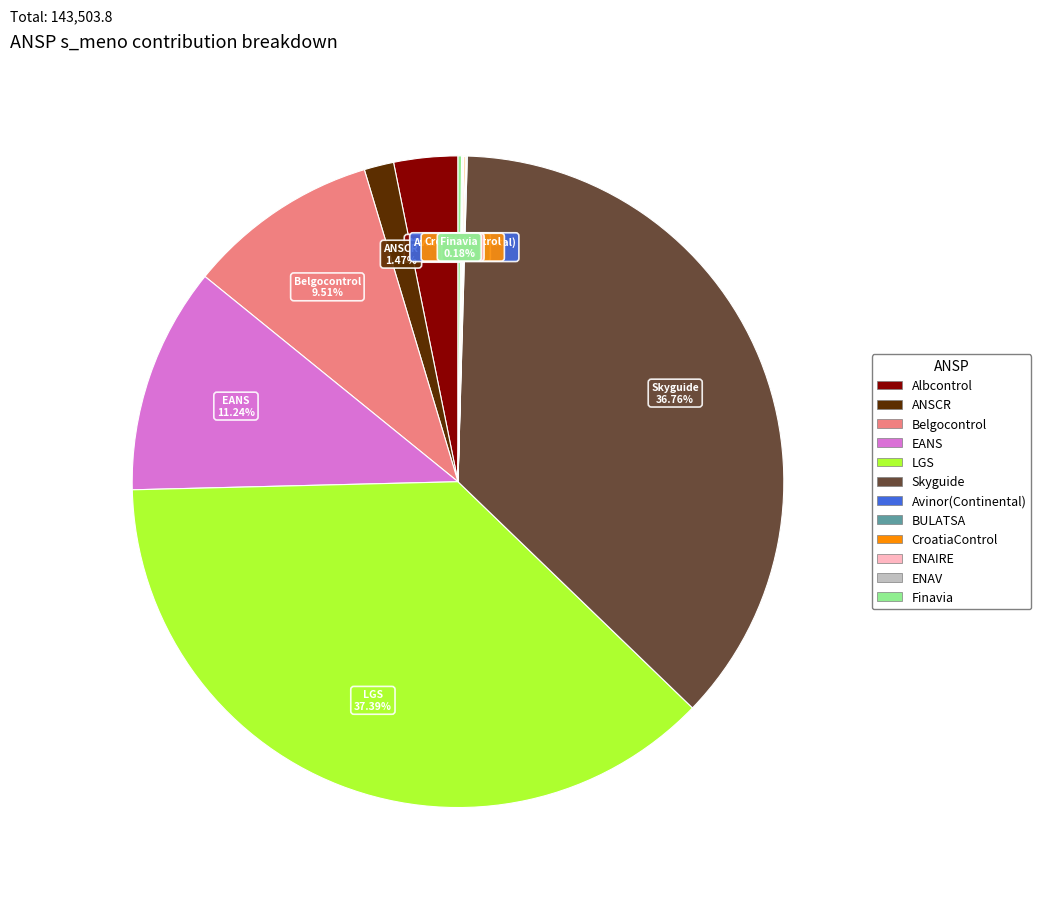

What is the largest slice in the pie chart?

LGS